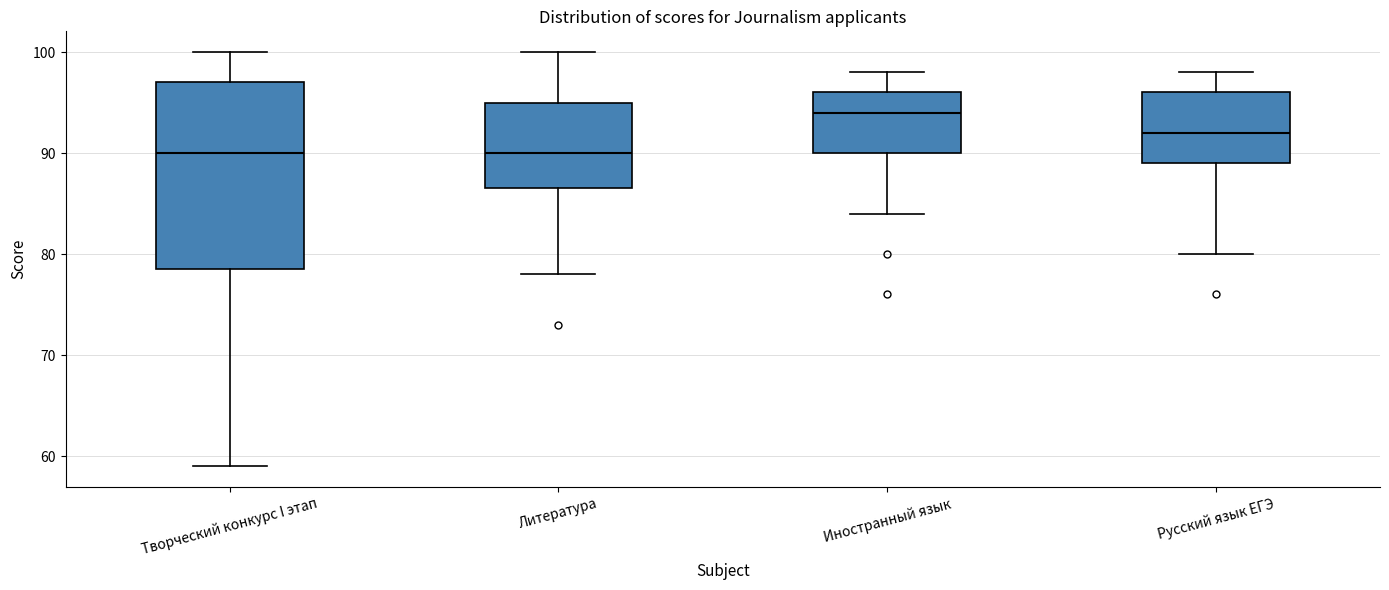

Reading left to right, read every box against the y-axis: the position of its median line, the range the box covers, and the ends of its whiskers. The values are not printed on the chart, so give them approximately, as read against the axis.

Творческий конкурс I этап: median 90, box 79 to 97, whiskers 59 to 100
Литература: median 90, box 87 to 95, whiskers 78 to 100
Иностранный язык: median 94, box 90 to 96, whiskers 84 to 98
Русский язык ЕГЭ: median 92, box 89 to 96, whiskers 80 to 98